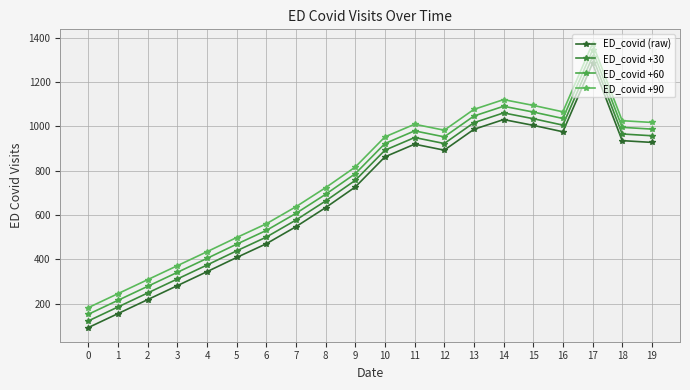

What is the sum of the ED_covid (raw) values at 0 and 5?

500